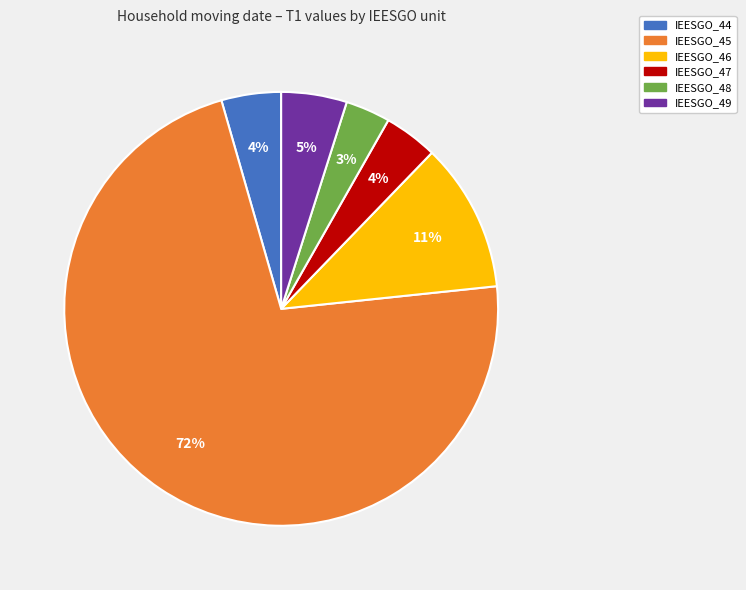

Is it true that IEESGO_47 is 4% of the pie?

True